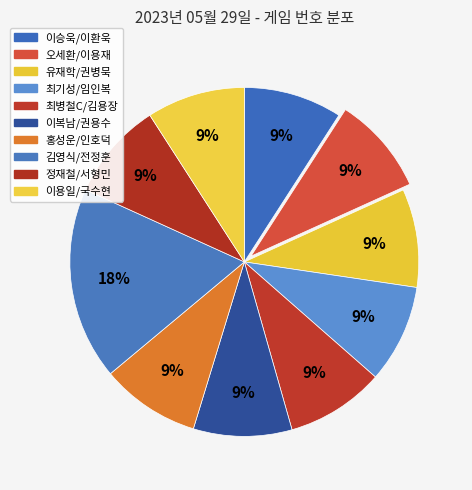

Which has a higher value, 홍성운/인호덕 or 김영식/전정훈?

김영식/전정훈